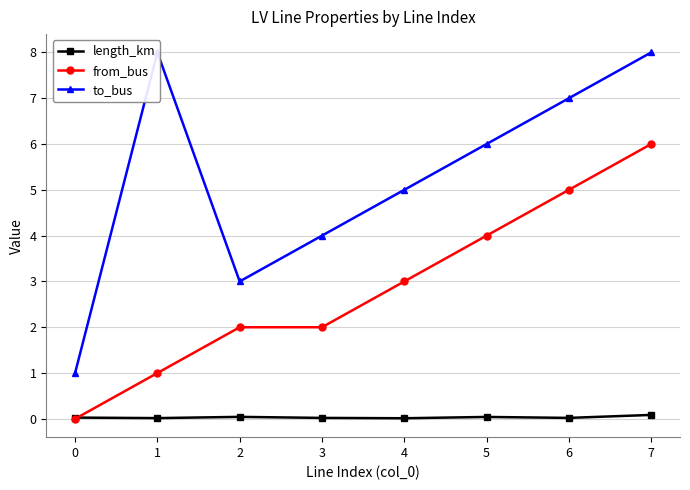

Where is from_bus nearest to the value 3?

4